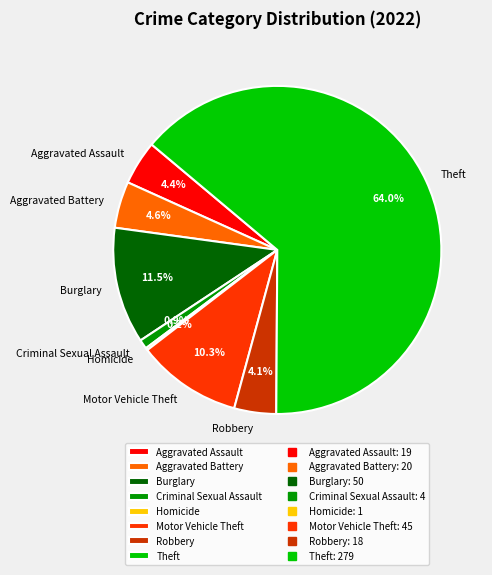

What is the total percentage of Criminal Sexual Assault and Theft?

64.9%